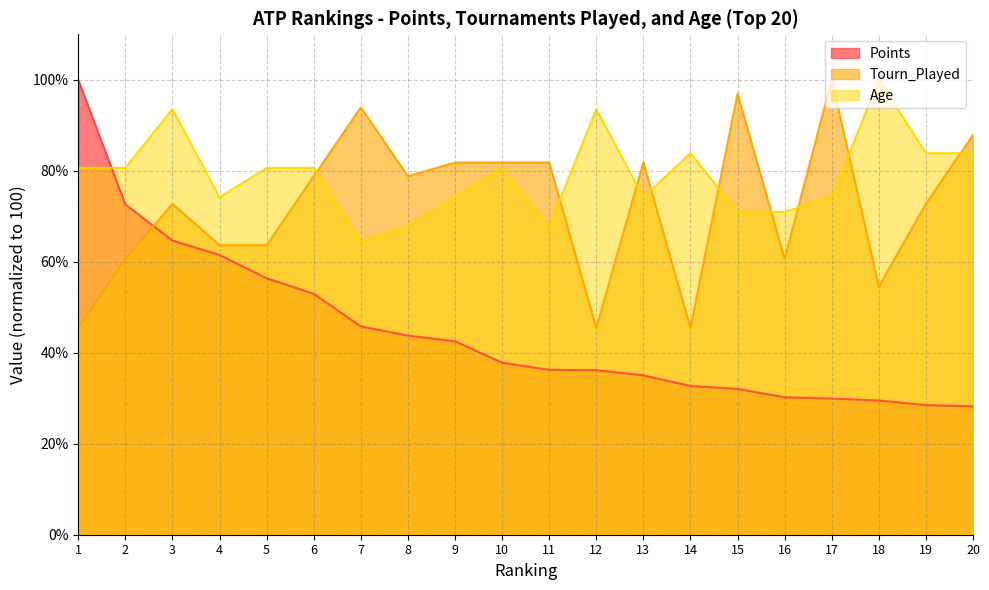

Reading right to left, what are all the values shown in this chart?

Points: 28.2	28.5	29.5	29.9	30.2	32.0	32.7	35.0	36.2	36.2	37.8	42.5	43.8	45.8	53.0	56.4	61.5	64.7	72.6	100.0
Tourn_Played: 87.9	72.7	54.5	100.0	60.6	97.0	45.5	81.8	45.5	81.8	81.8	81.8	78.8	93.9	78.8	63.6	63.6	72.7	60.6	45.5
Age: 83.9	83.9	100.0	74.2	71.0	71.0	83.9	74.2	93.5	67.7	80.6	74.2	67.7	64.5	80.6	80.6	74.2	93.5	80.6	80.6